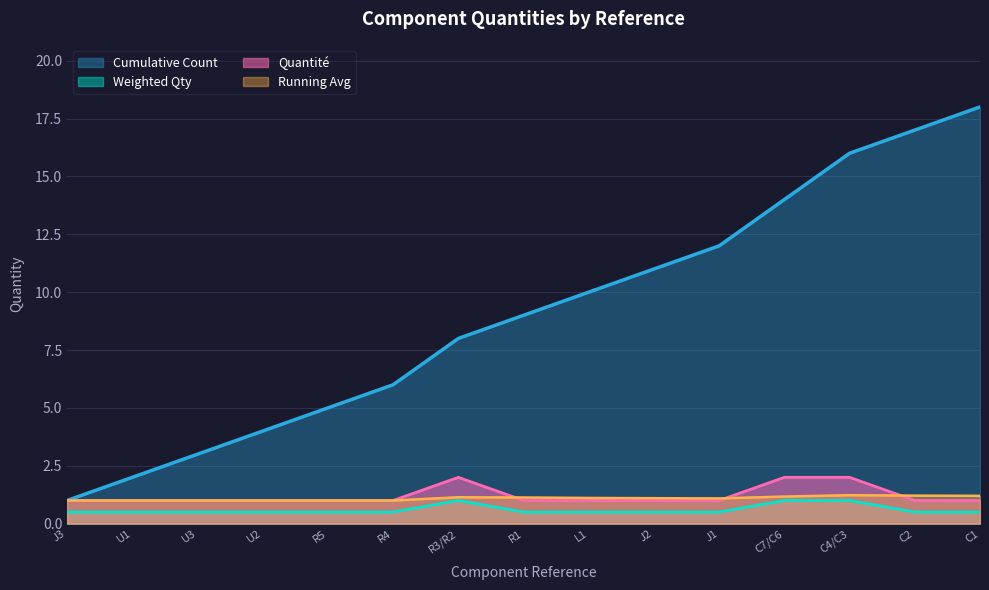

True or false: Weighted has more than 0 points higher than both neighbors.

True